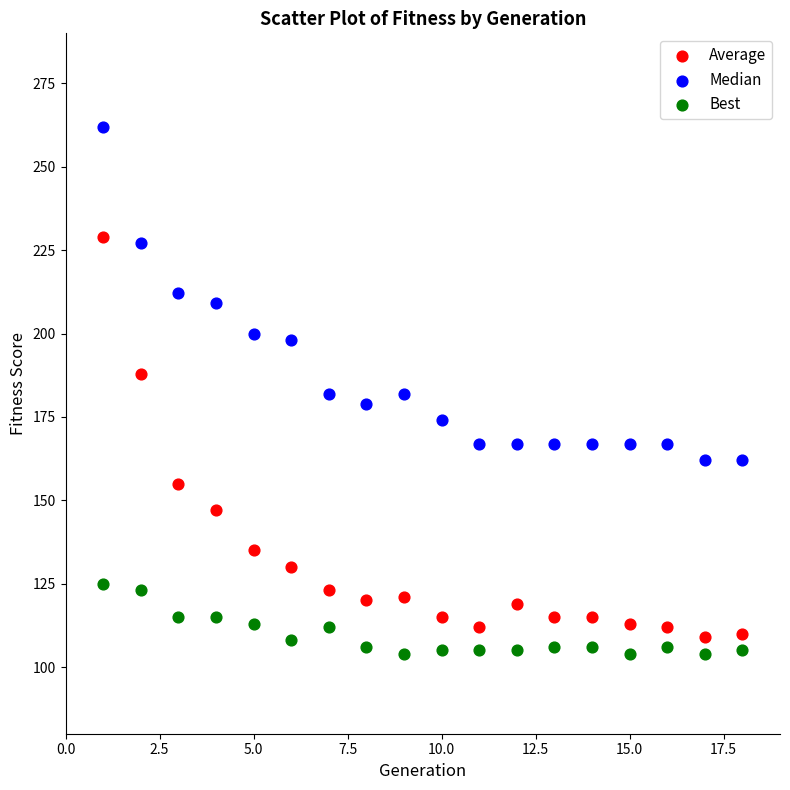

Which series has the widest spread of Y values?

Average